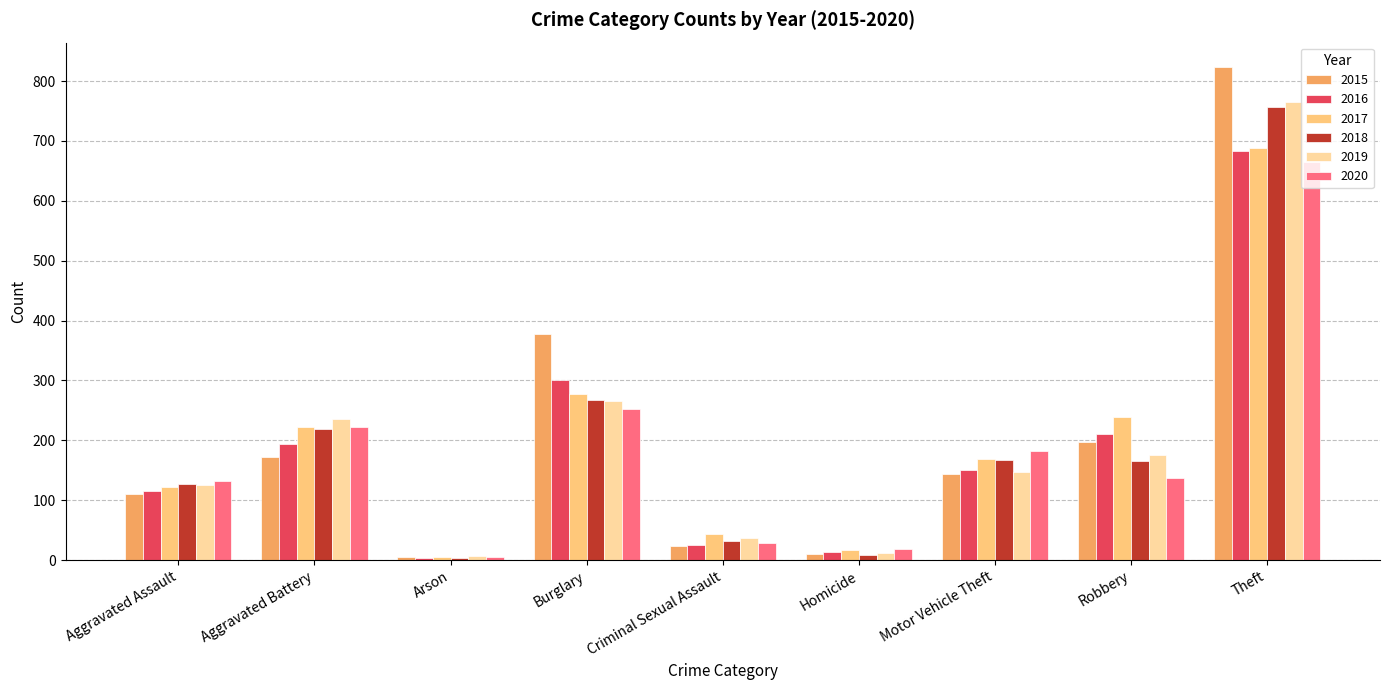

What is the difference between the maximum and minimum values in the 2020 series?

659